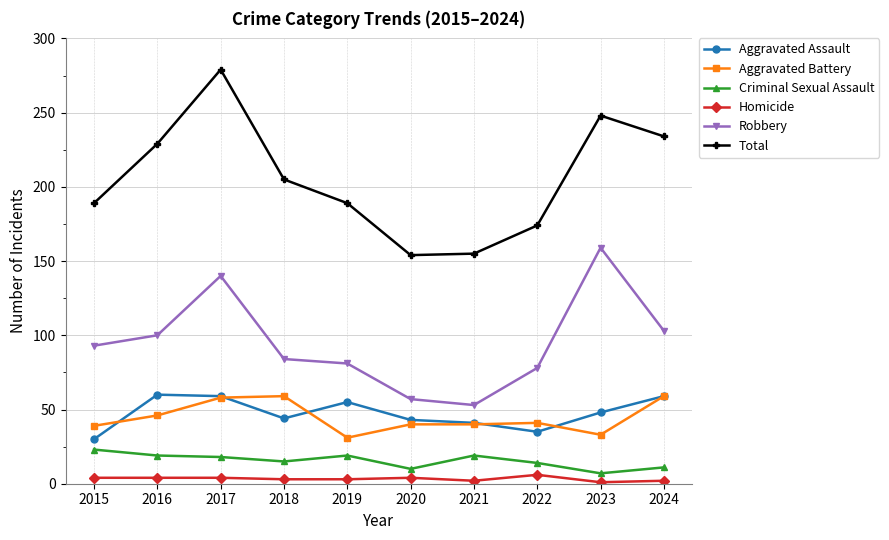

What is the lowest value of the Robbery series?

53